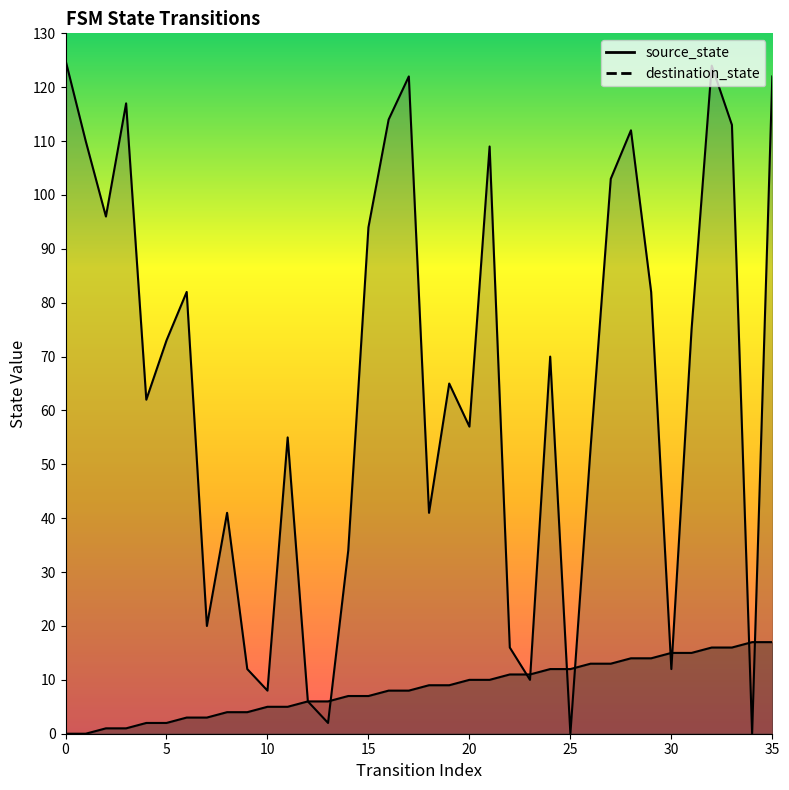

Is it true that source_state equals 5 at 22?

False